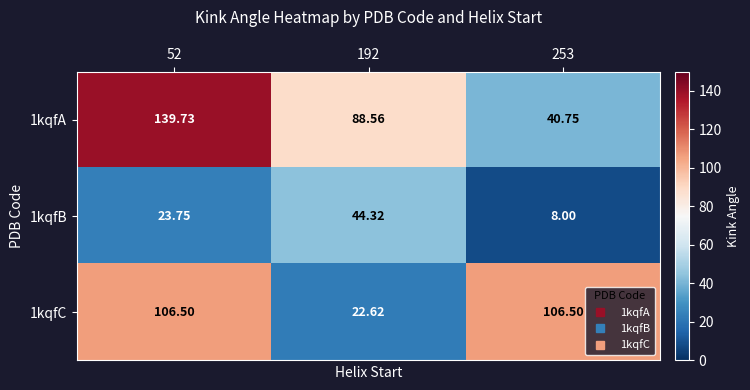

Which series has the largest total across all categories?

1kqfA